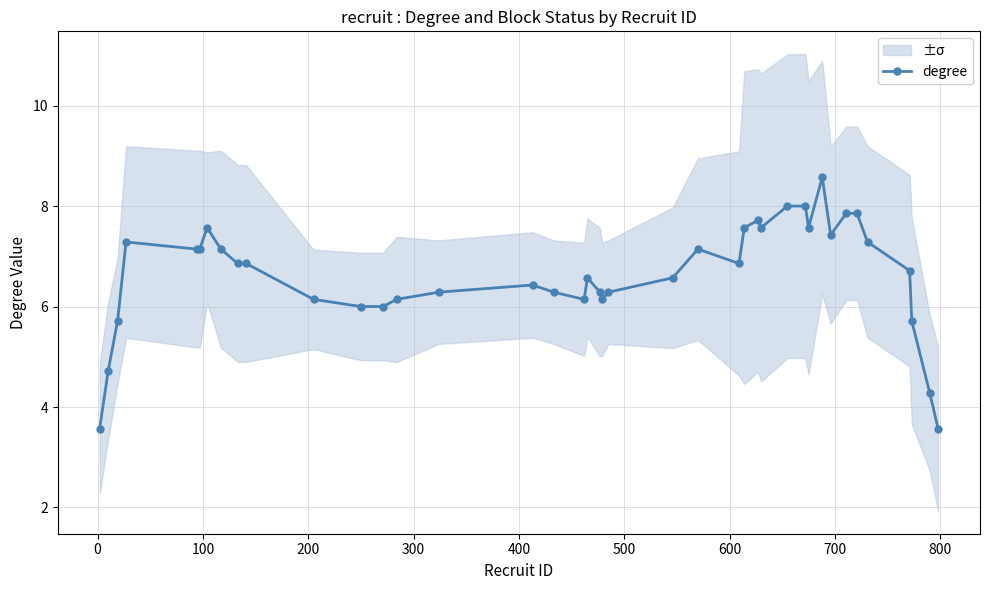

What is the lowest value of the degree series?

3.6